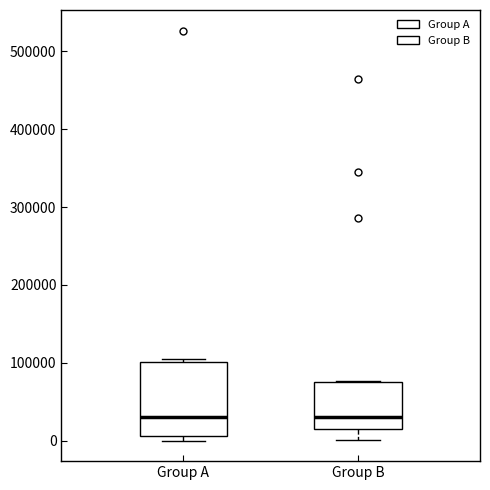

Reading left to right, read every box against the y-axis: the position of its median line, the range the box covers, and the ends of its whiskers. The values are not printed on the chart, so give them approximately, as read against the axis.

Group A: median 30000, box 10000 to 100000, whiskers 0 to 110000
Group B: median 30000, box 20000 to 80000, whiskers 0 to 80000